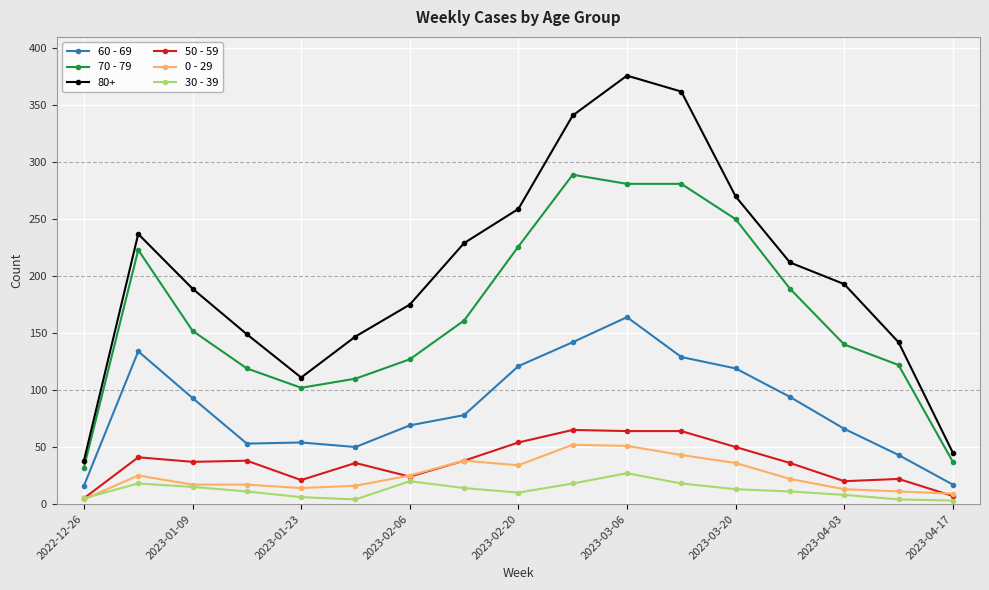

True or false: 70 - 79 and 30 - 39 intersect in this chart.

False